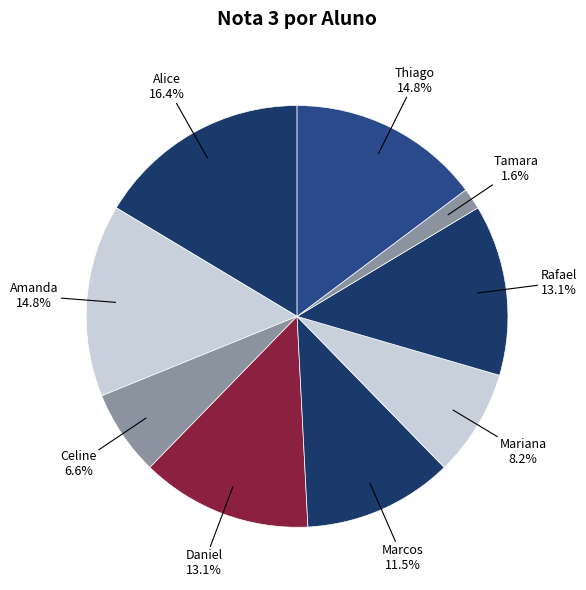

Count the number of slices in the pie.

9